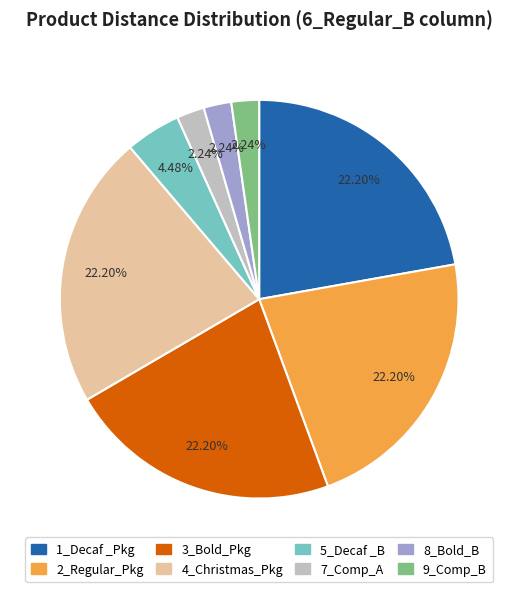

Is there a majority slice in this chart?

No